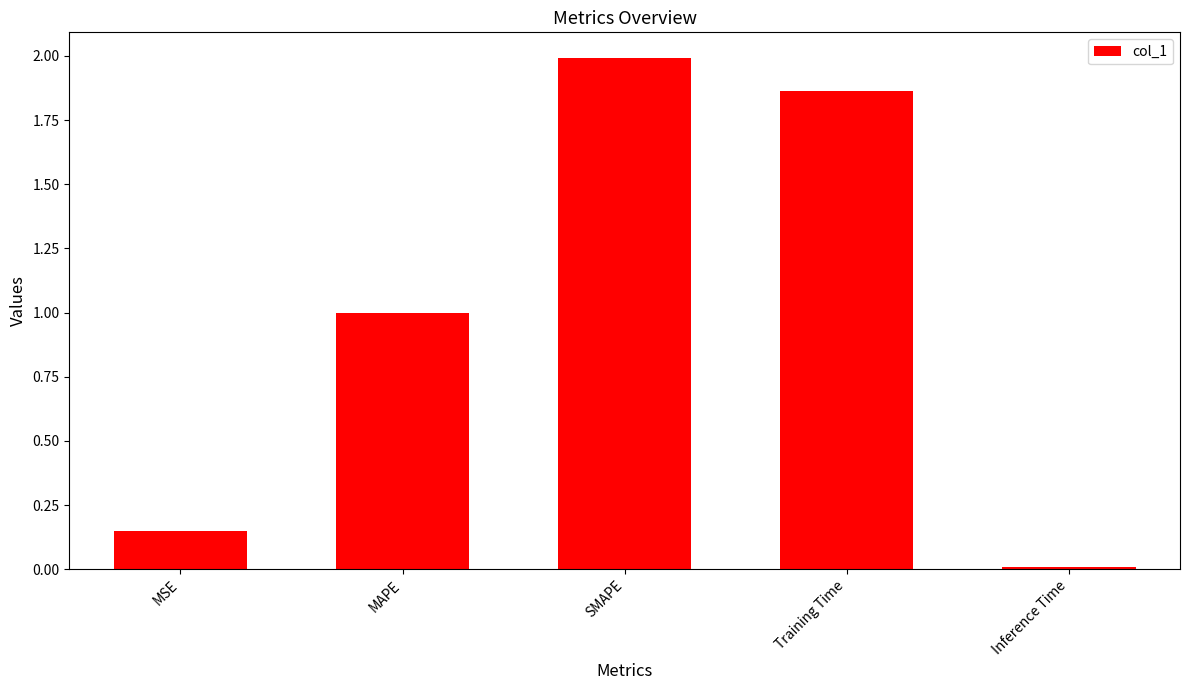

What is the change in value from MAPE to Training Time?

+0.9